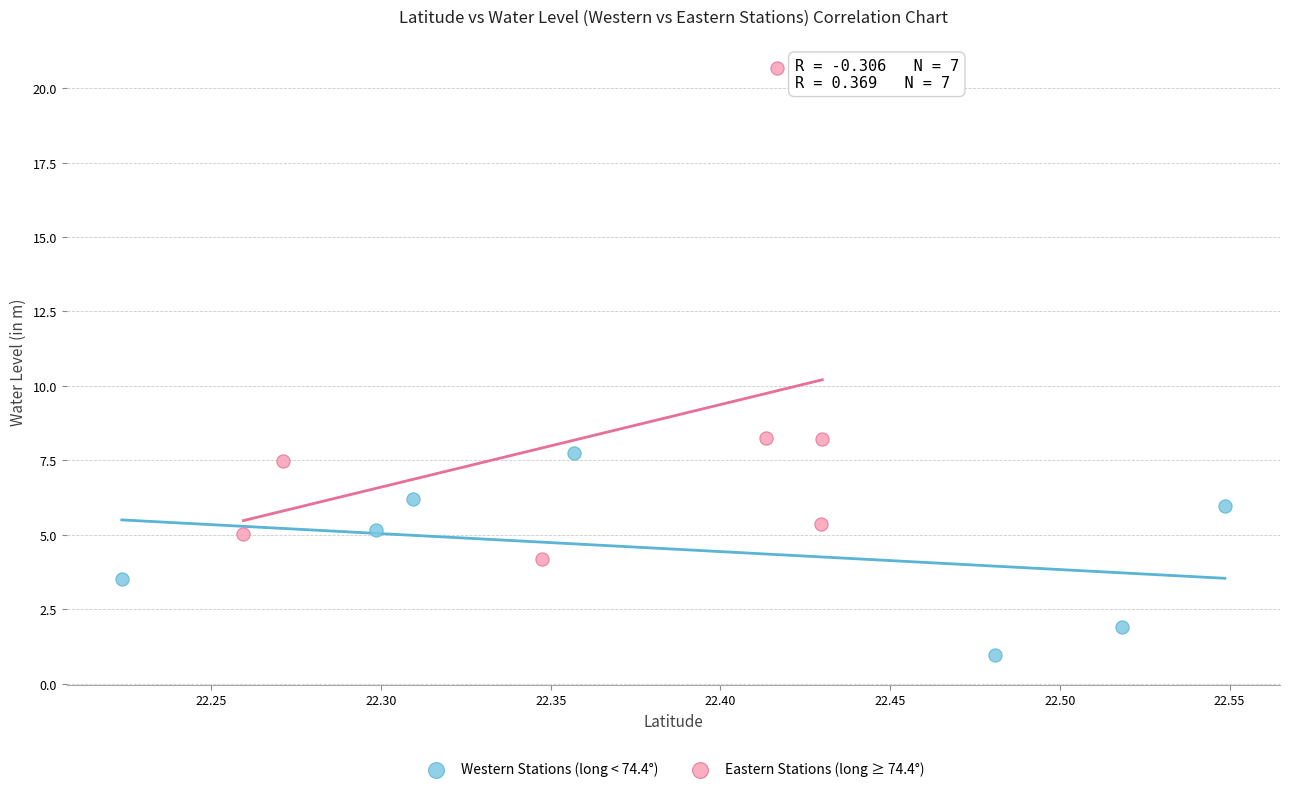

What are all the series names shown in the legend?

Western Stations (long < 74.4°), Eastern Stations (long ≥ 74.4°)